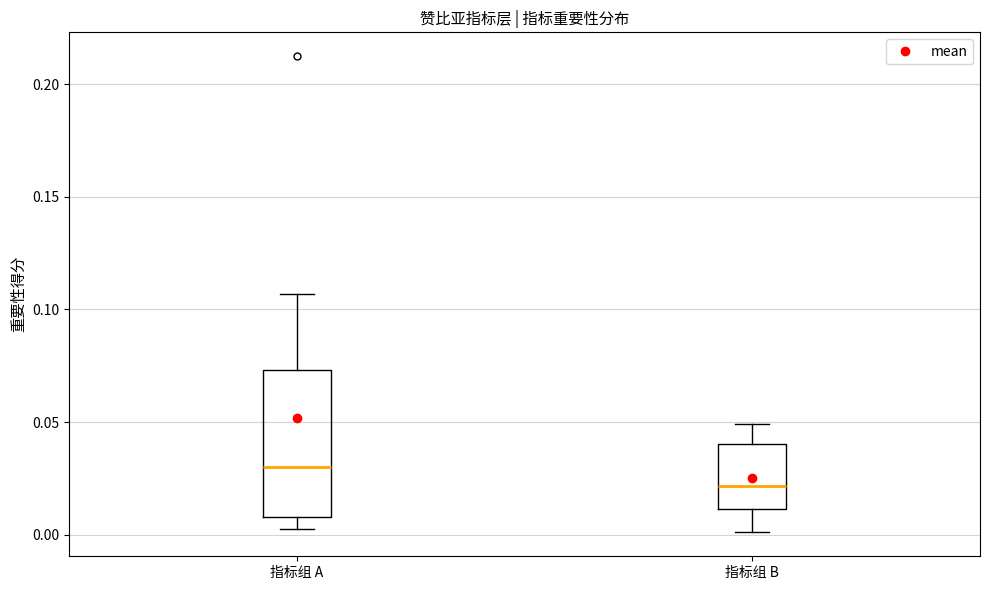

Which box is the tallest, from its lower edge to its upper edge?

指标组 A